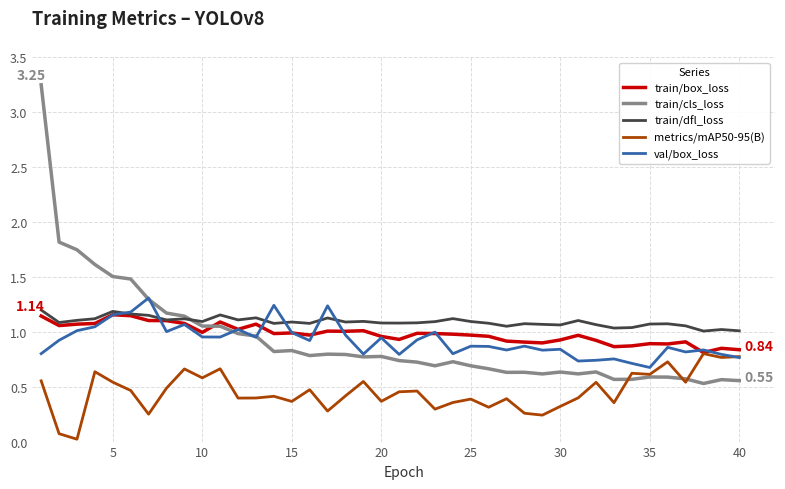

After their last crossing, which series has the higher values: train/box_loss or train/cls_loss?

train/box_loss